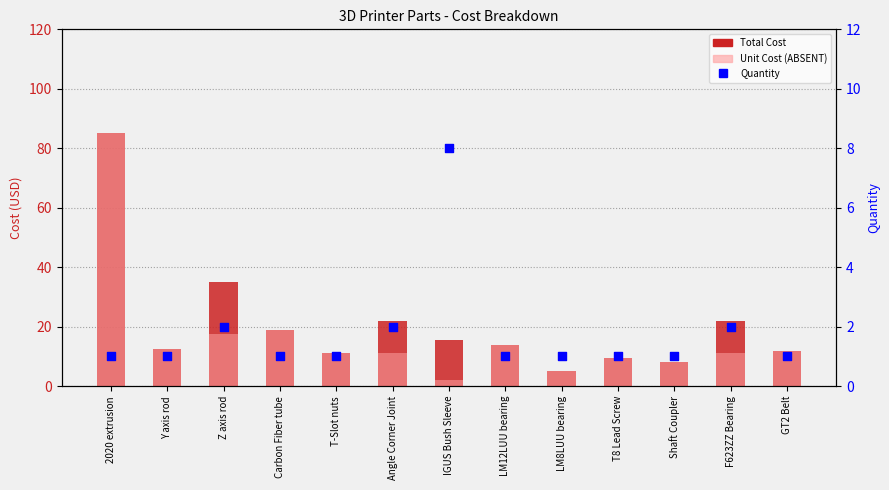

Is the value of Quantity at LM8LUU bearing greater than the value of Unit Cost (ABSENT) at Y axis rod?

No